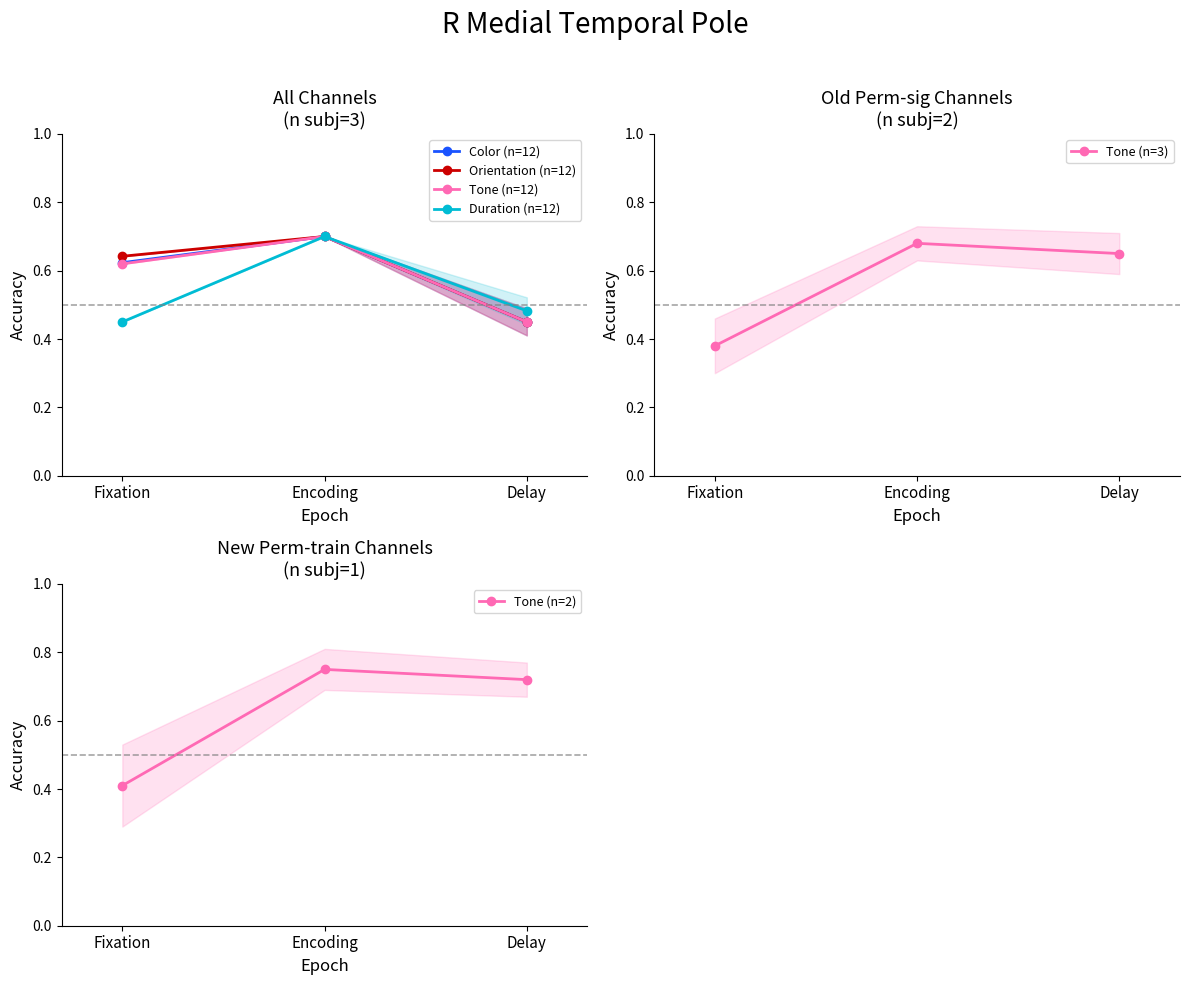

Which category has the lowest value in the Duration (n=12) series?

Fixation